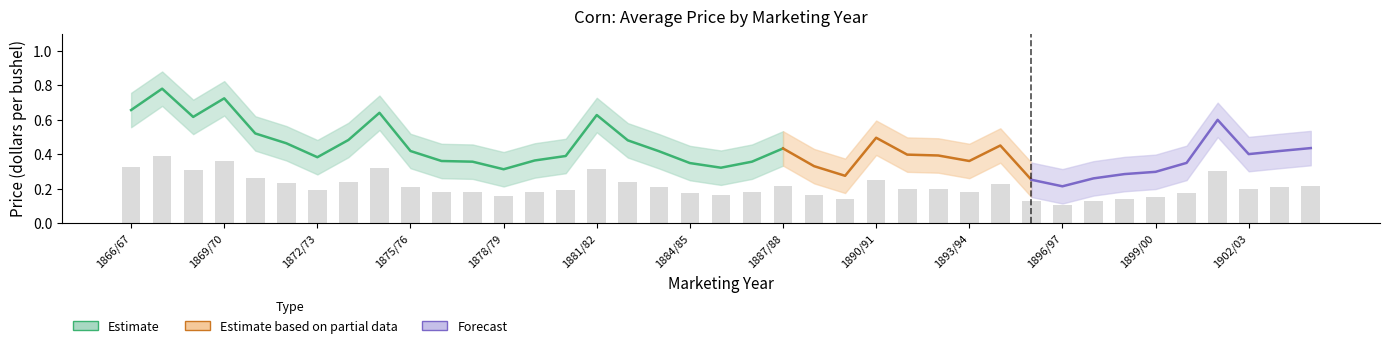

What is the difference between the highest and lowest values at 1876/77?

0.2